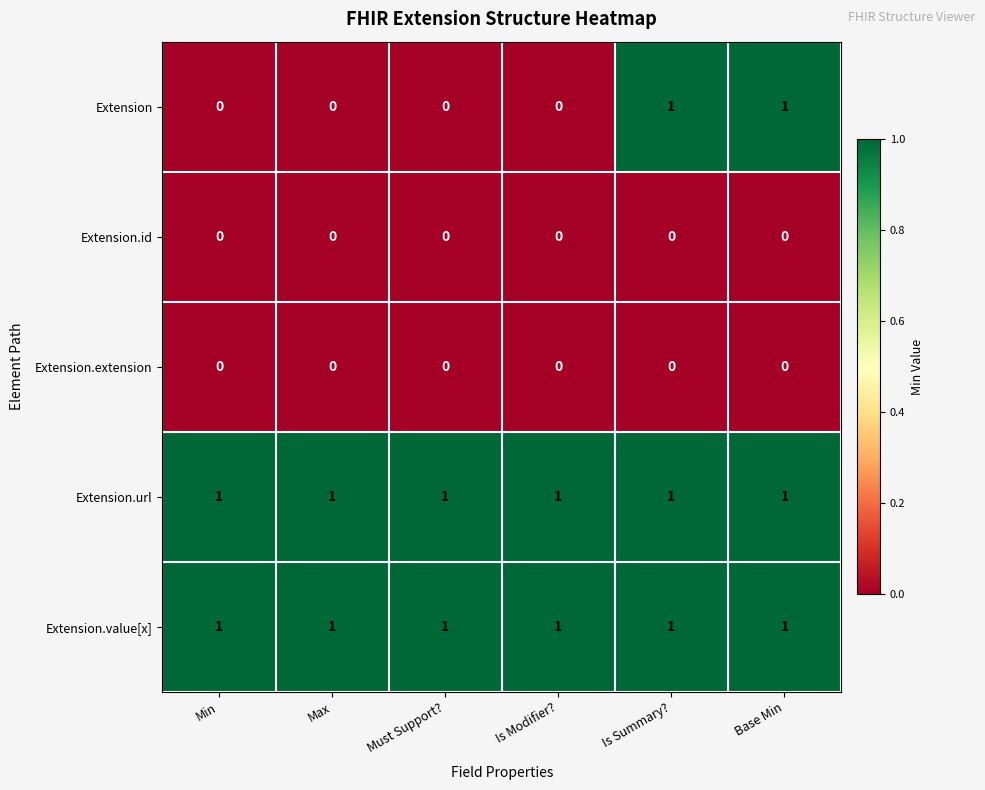

Which series has the widest spread of values?

Extension